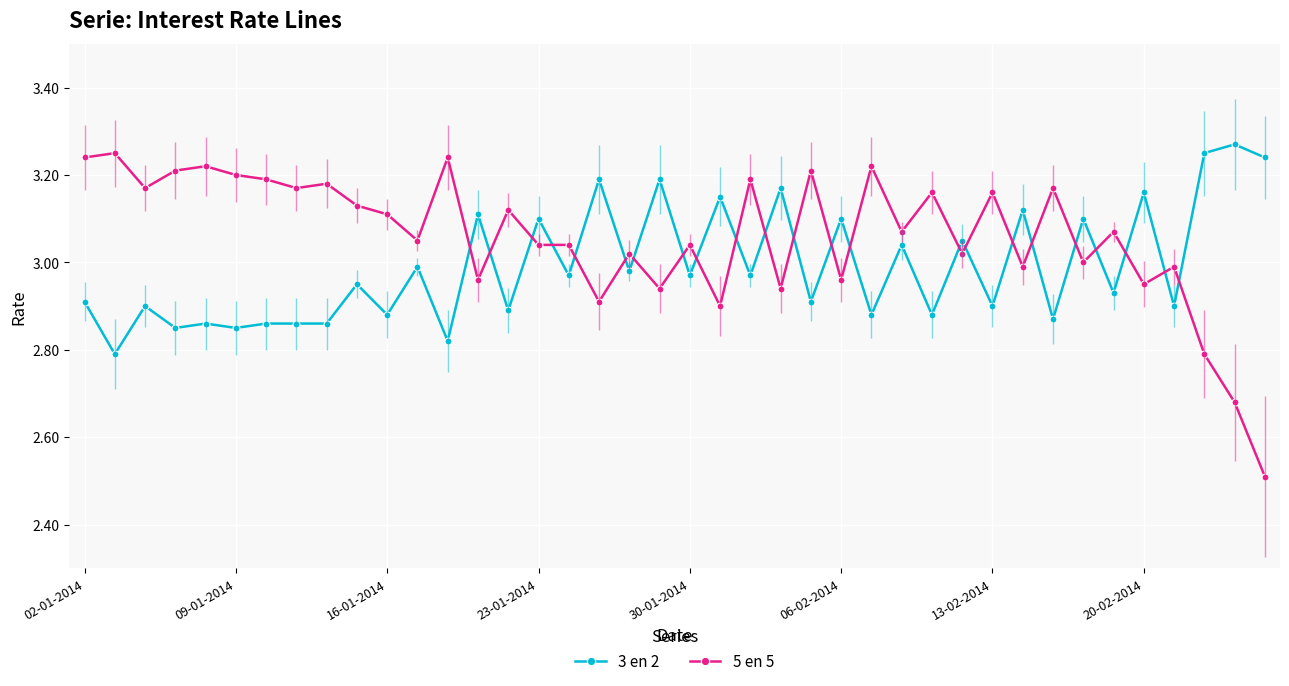

After their last crossing, which series has the higher values: 3 en 2 or 5 en 5?

3 en 2